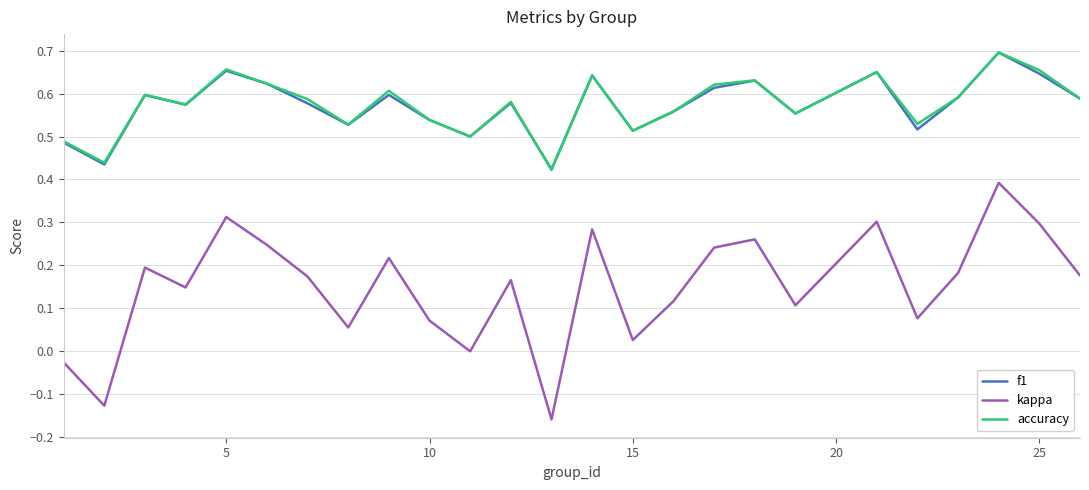

Which series has the largest range (max minus min)?

kappa